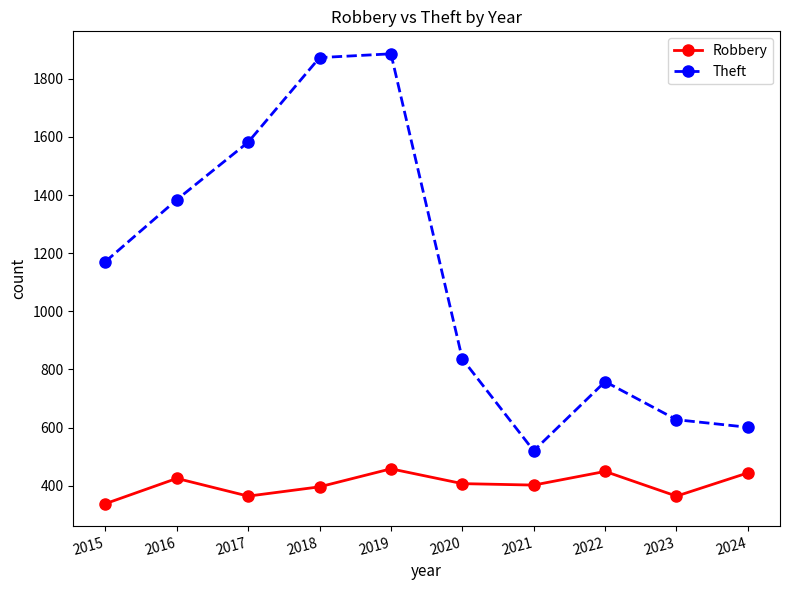

Is this an area chart (filled region under the line)?

No